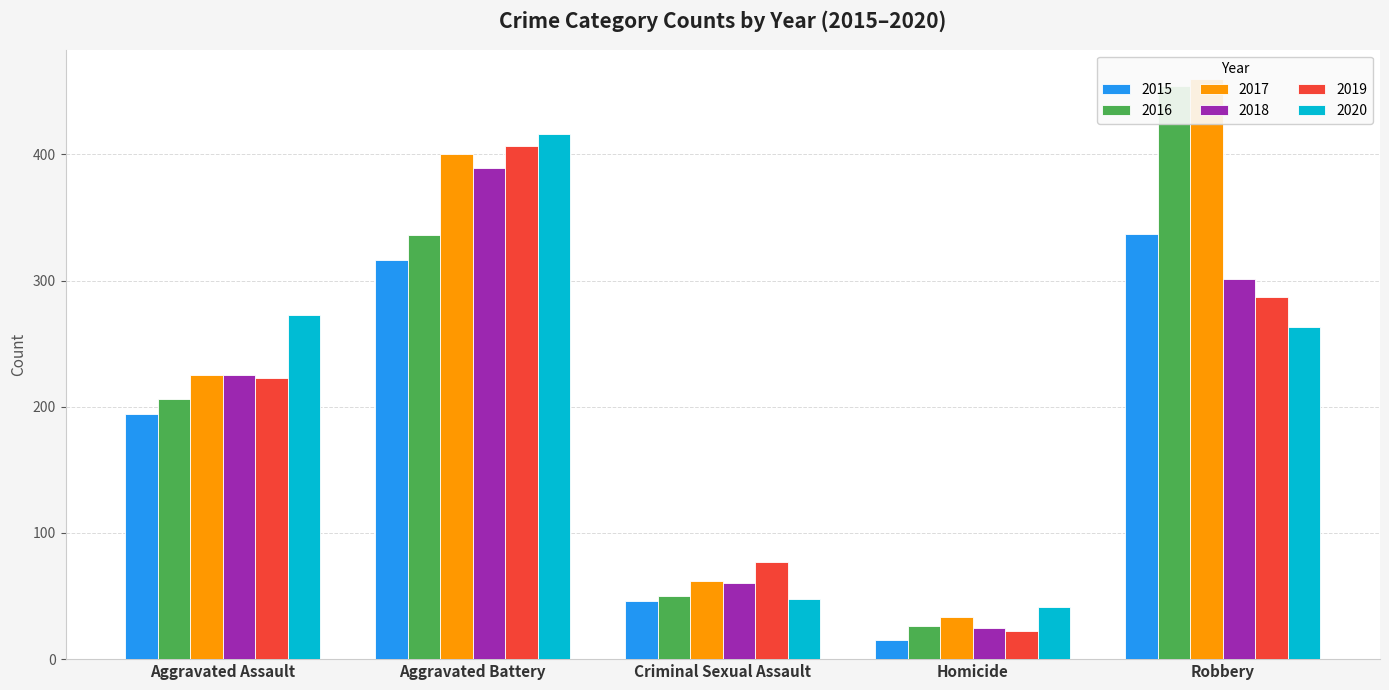

At which category is the sum across all series the highest?

Aggravated Battery